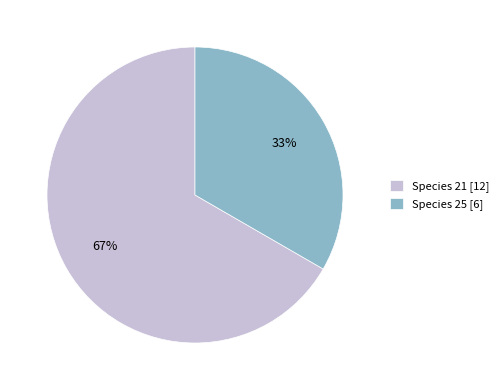

Between Species 21 [12] and Species 25 [6], which is larger?

Species 21 [12]